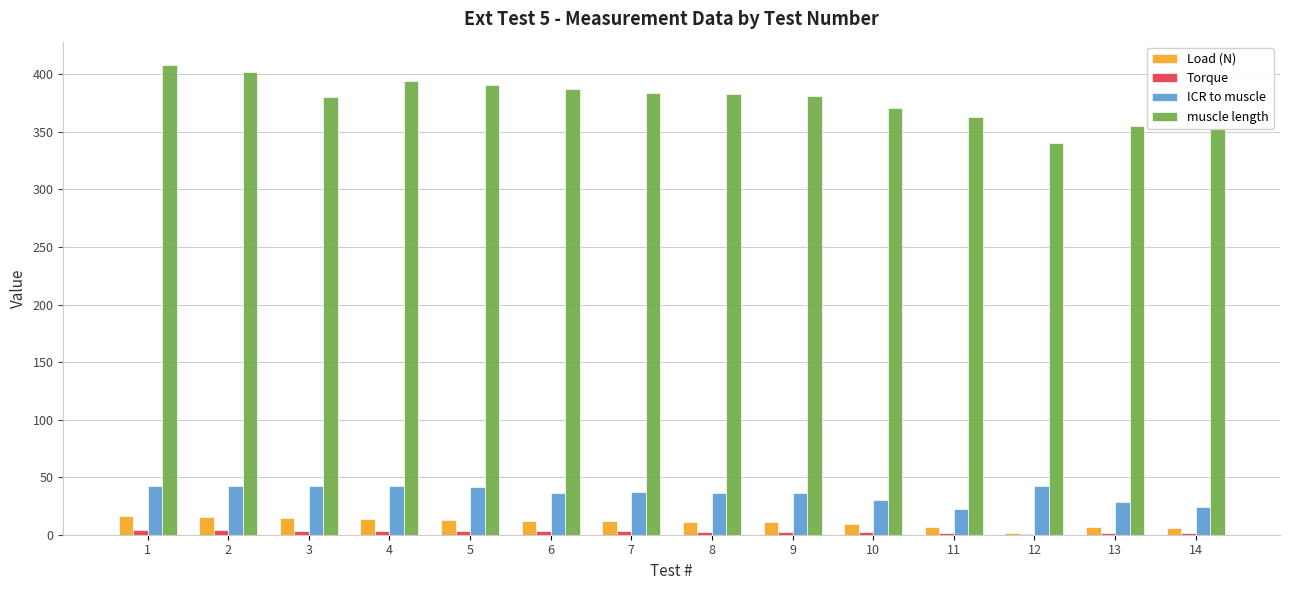

What is the greatest value displayed?

408.0